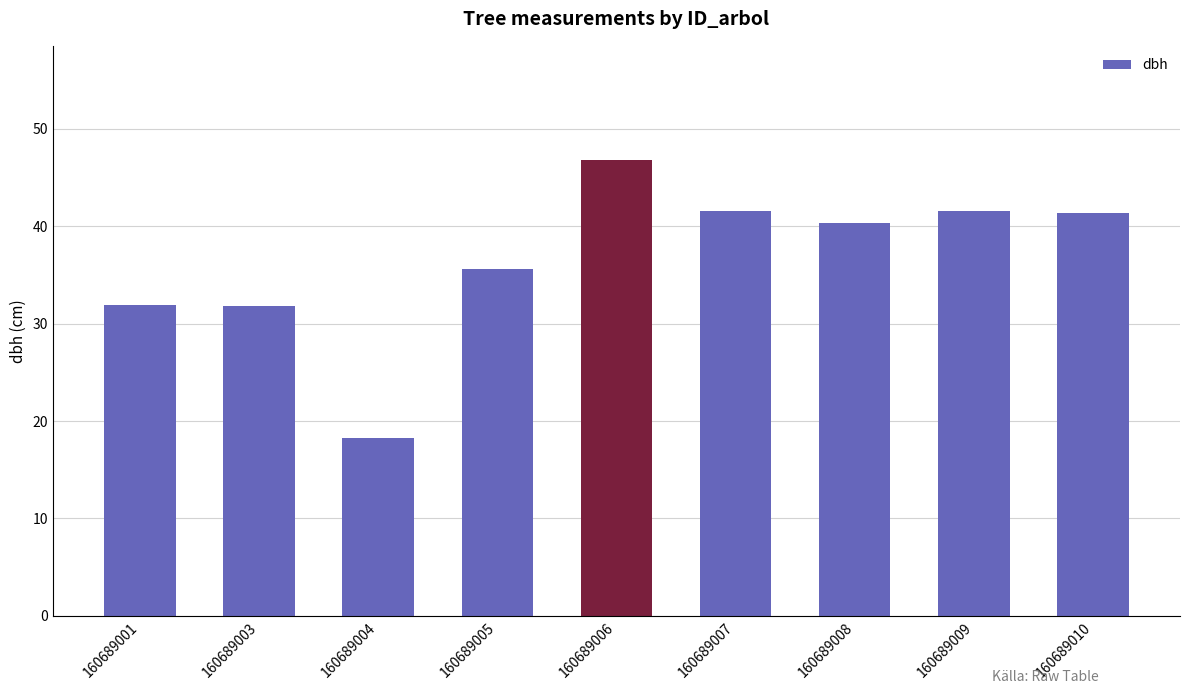

Between 160689007 and 160689003, which is larger?

160689007